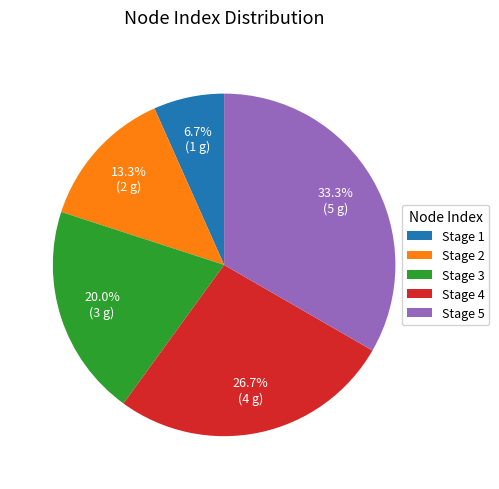

To the nearest percent, what is the difference between the largest and smallest slice percentages?

27%